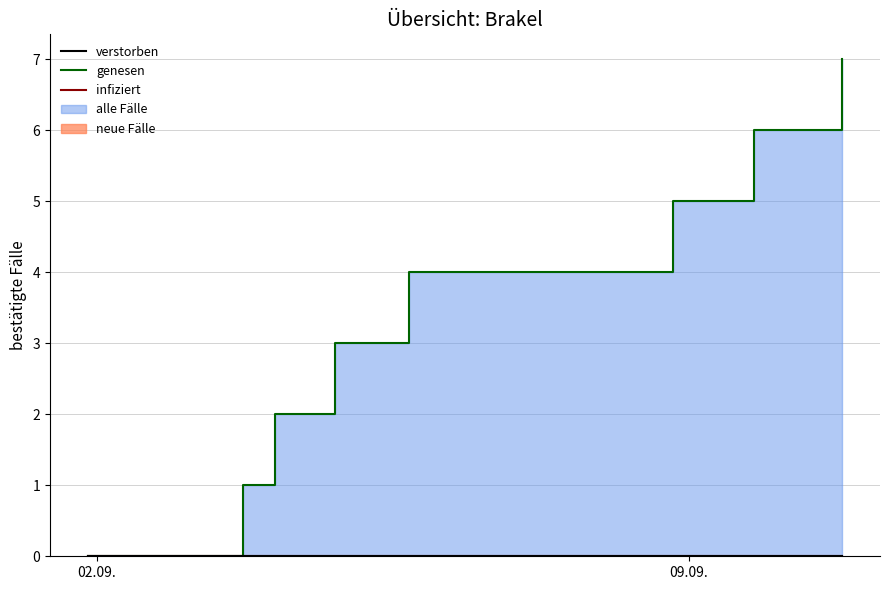

Rank the series by their maximum value, from lowest to highest.

infiziert, verstorben, genesen